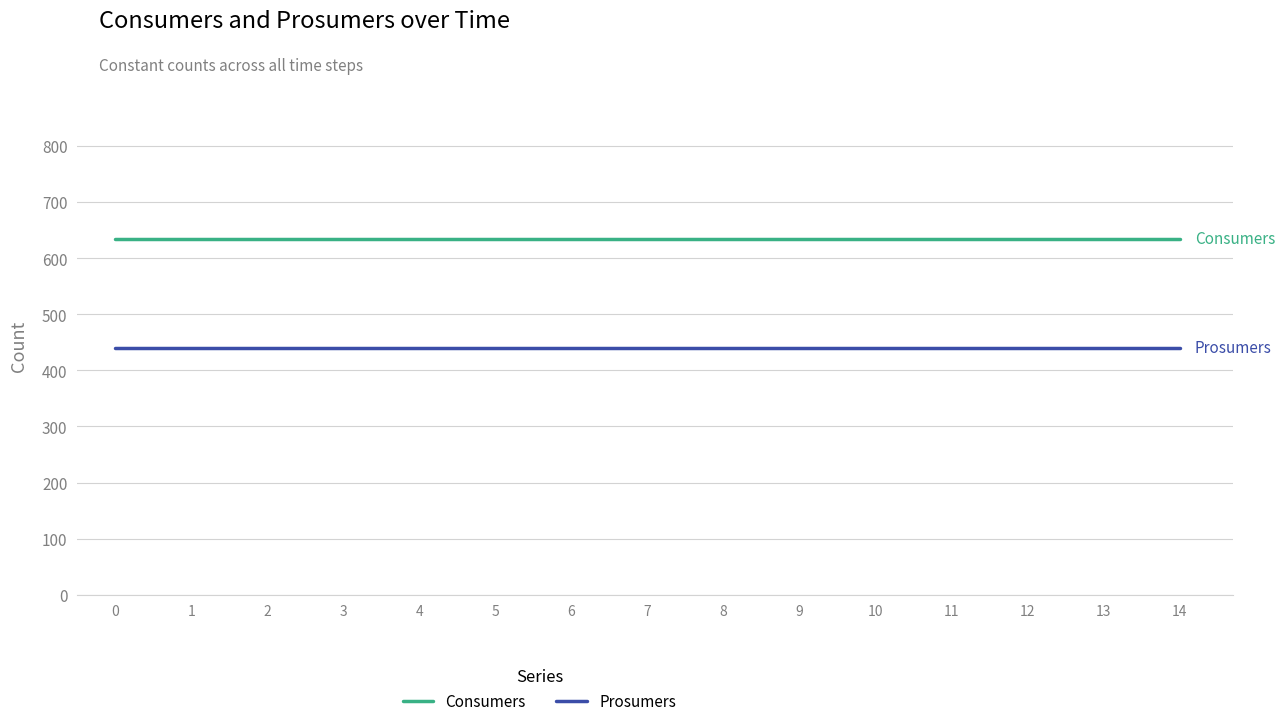

True or false: Prosumers and Consumers intersect in this chart.

False